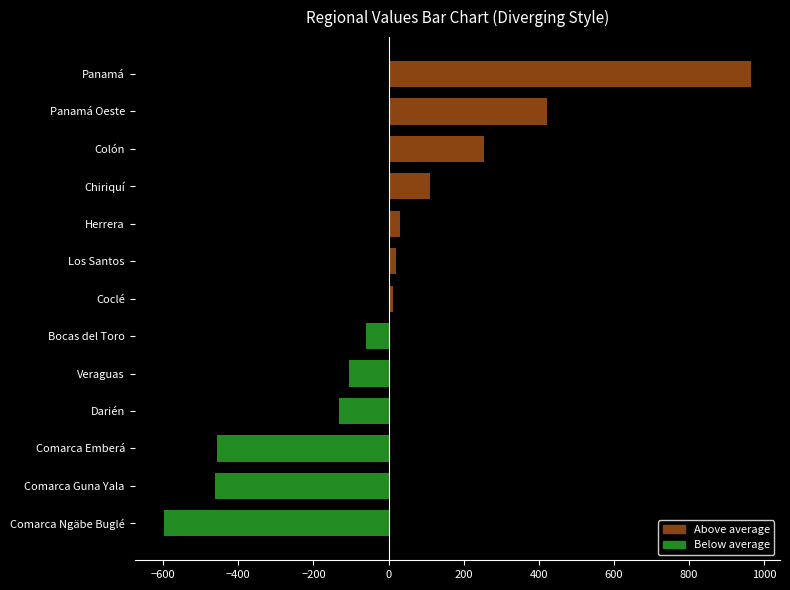

True or false: the data shows -169.7 at Veraguas.

False